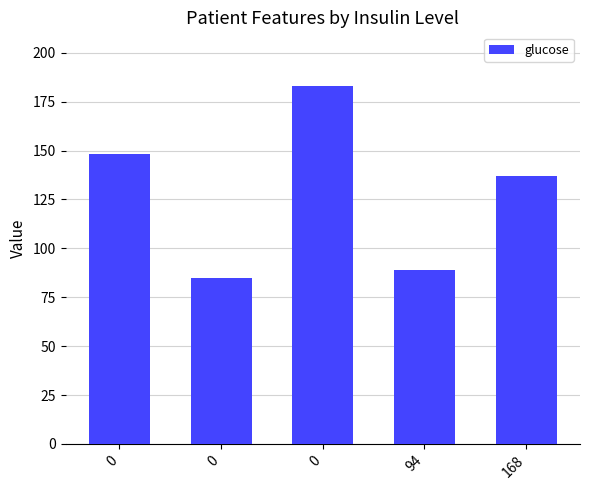

Reading right to left, extract all data points from this chart.

137	89	183	85	148